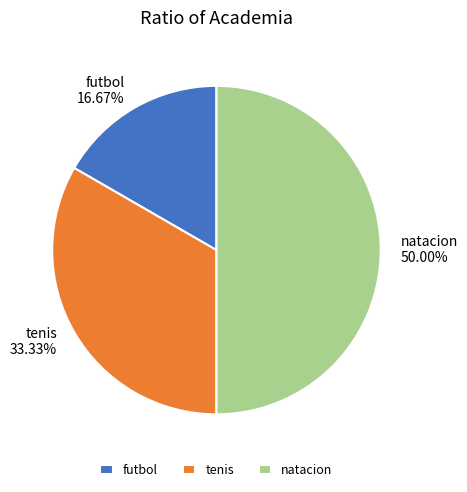

The tenis slice represents 33% of the pie. True or false?

True